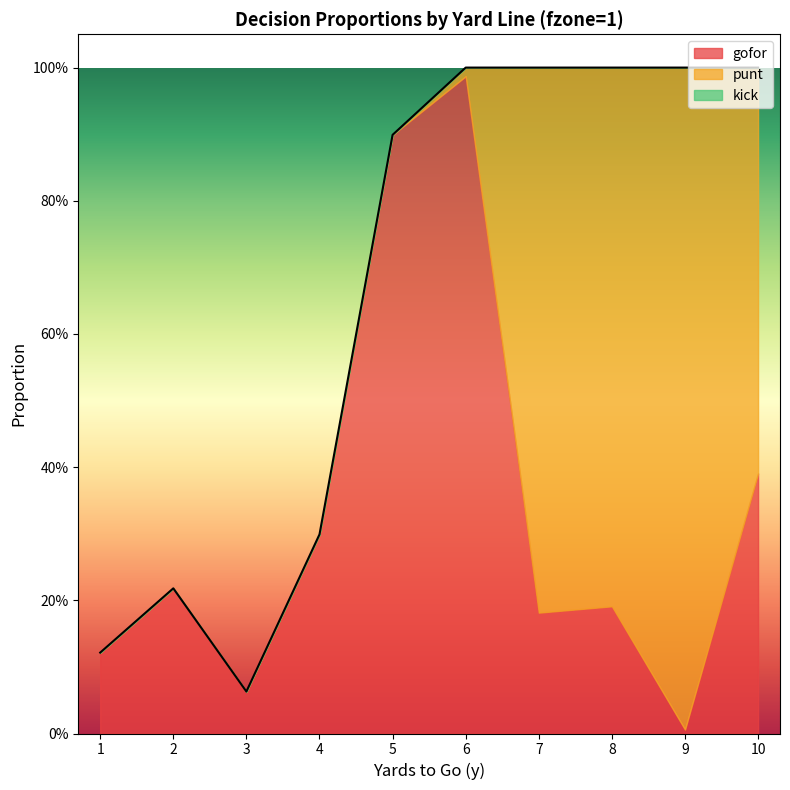

List the labels in order of gofor value, smallest first.

9, 3, 1, 7, 8, 2, 4, 10, 5, 6